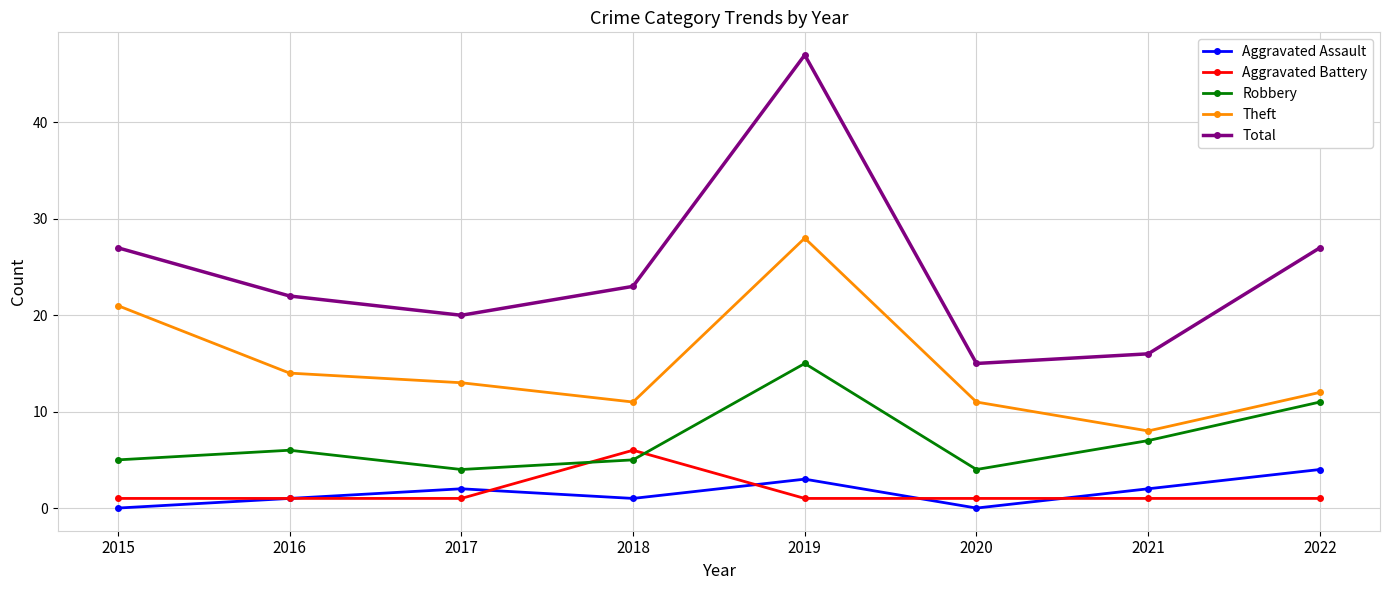

Which series changed the most between 2017 and 2018?

Aggravated Battery